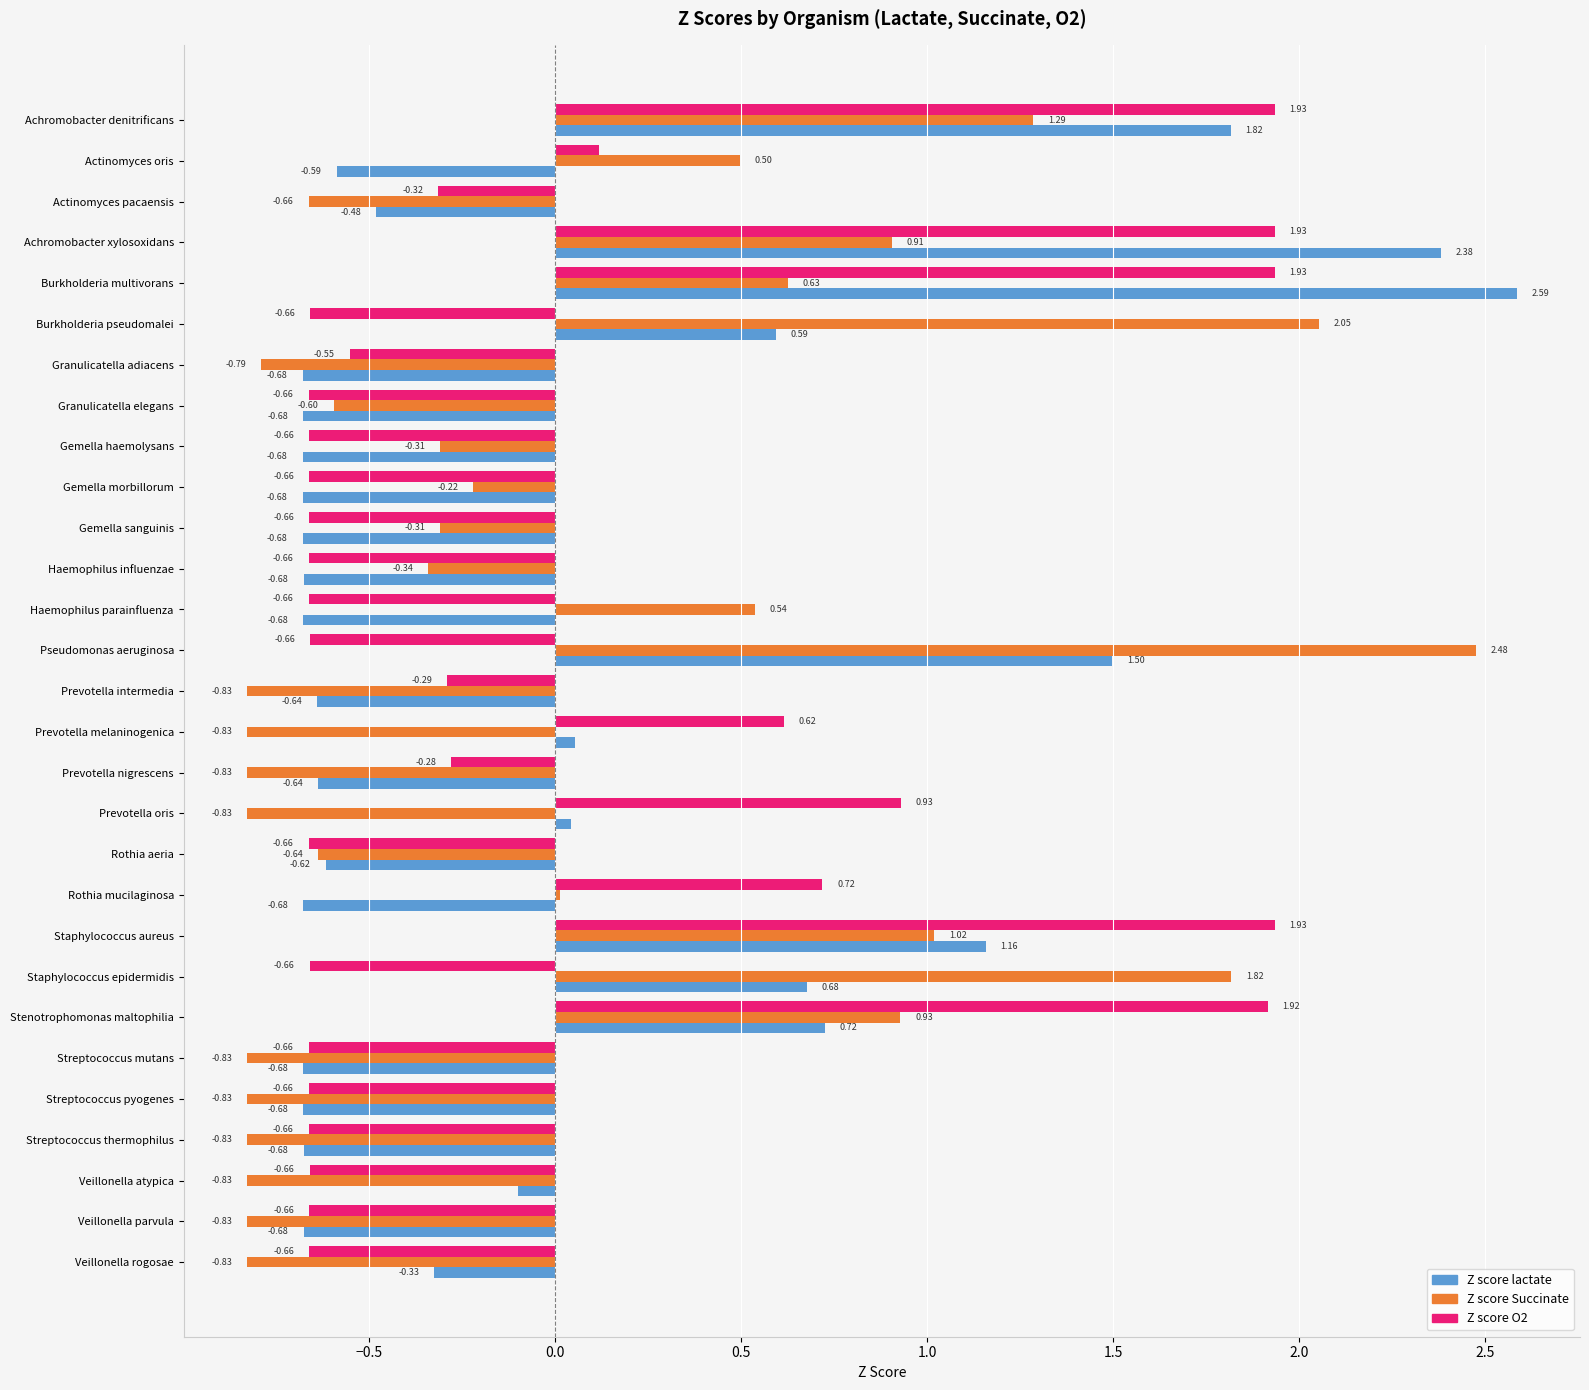

Which category has the highest value in the Z score lactate series?

Burkholderia multivorans